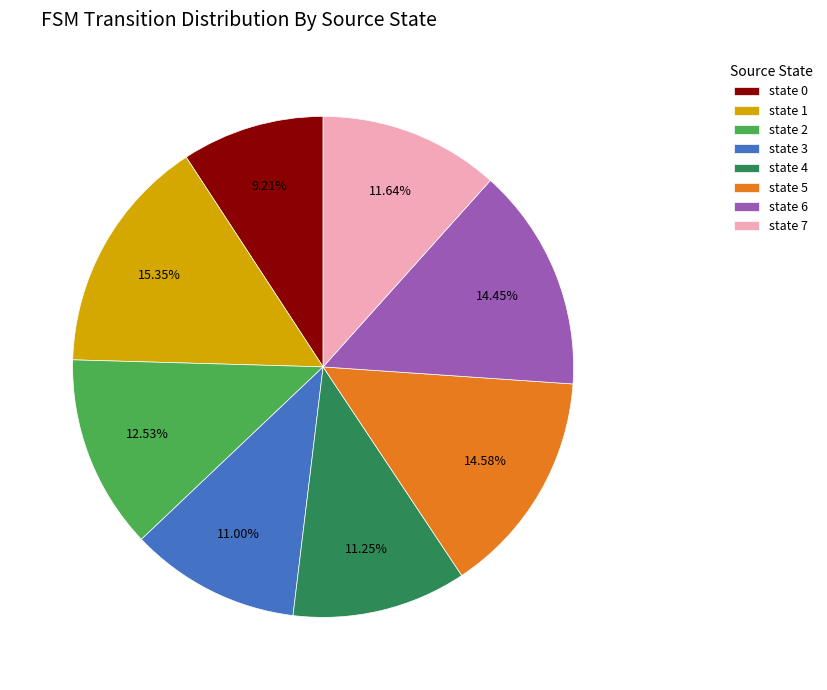

Approximately how many times larger is the value at state 3 compared to state 0?

1.2